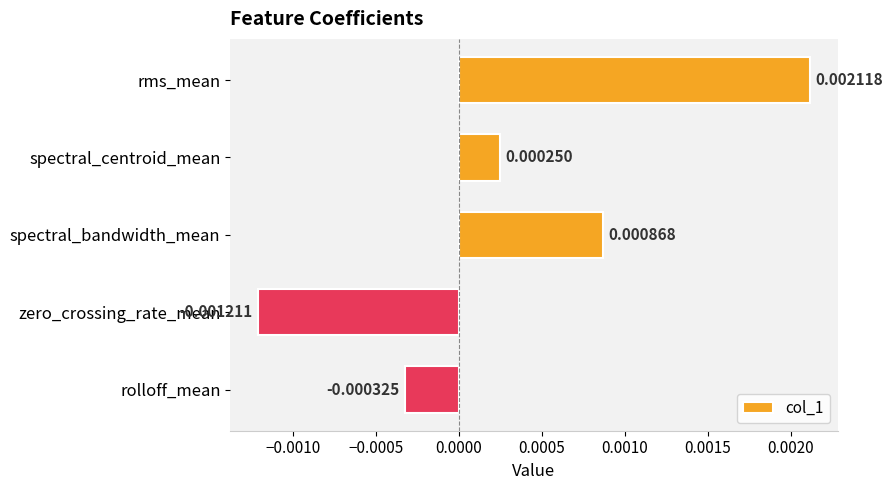

Rank the categories by value from lowest to highest.

zero_crossing_rate_mean, rolloff_mean, spectral_centroid_mean, spectral_bandwidth_mean, rms_mean